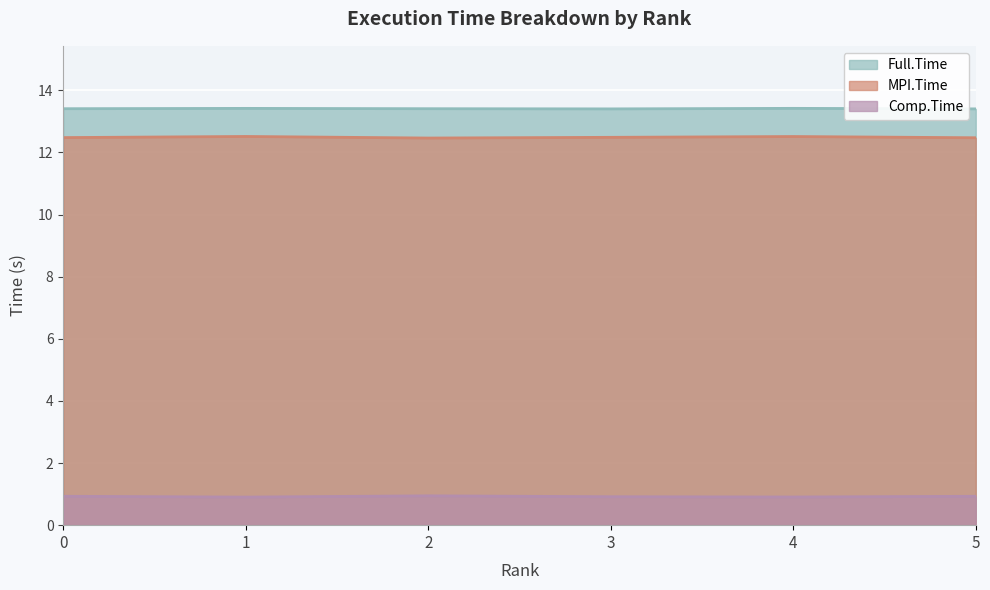

Is it true that Full.Time equals 19.3 at 1?

False